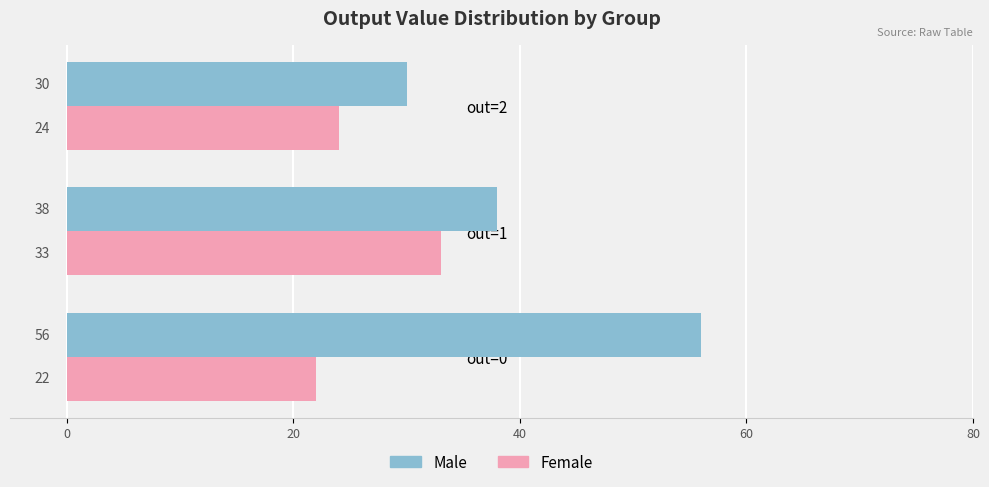

Is it true that Male equals 18 at out=1?

False